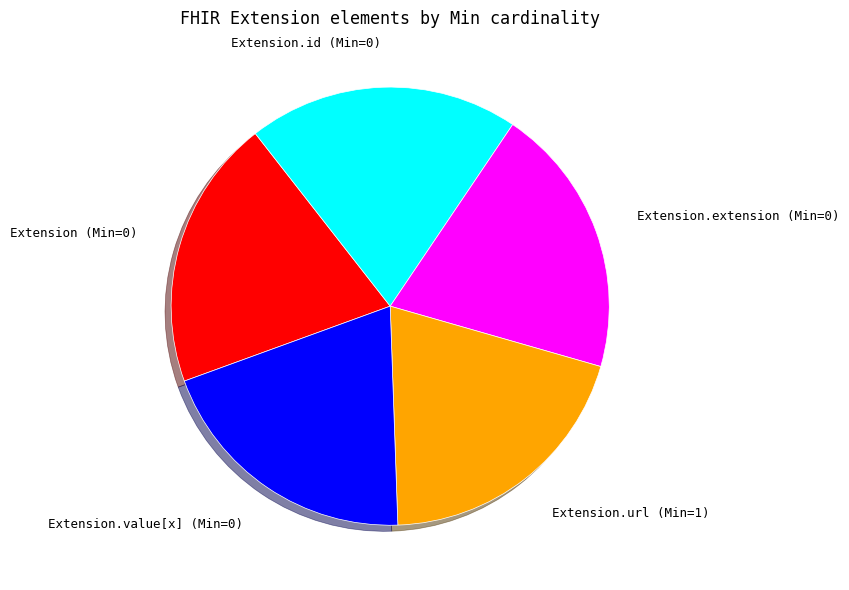

Do Extension.url (Min=1) and Extension.value[x] (Min=0) together represent more than half of the pie?

No